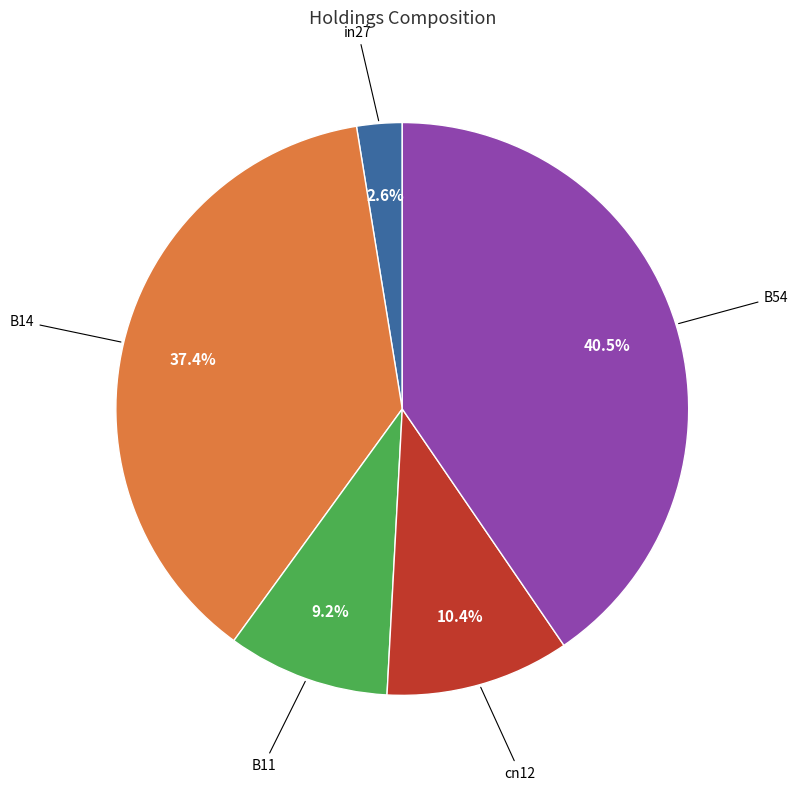

Is there a majority slice in this chart?

No